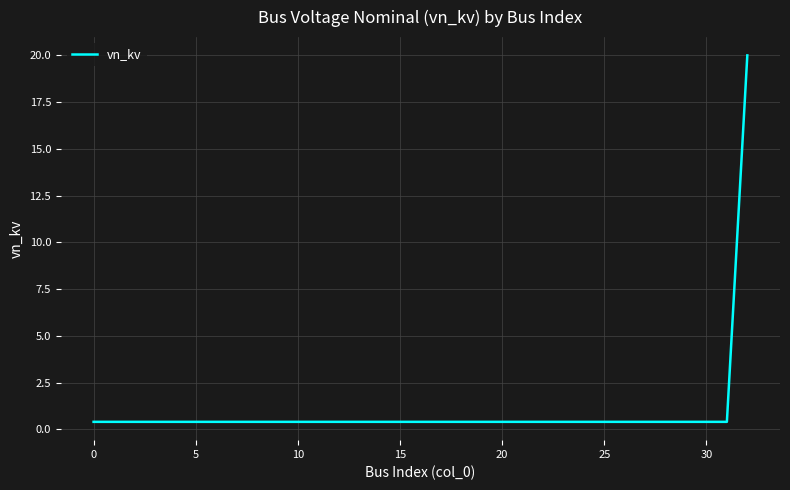

What is the sum of all values?

32.8